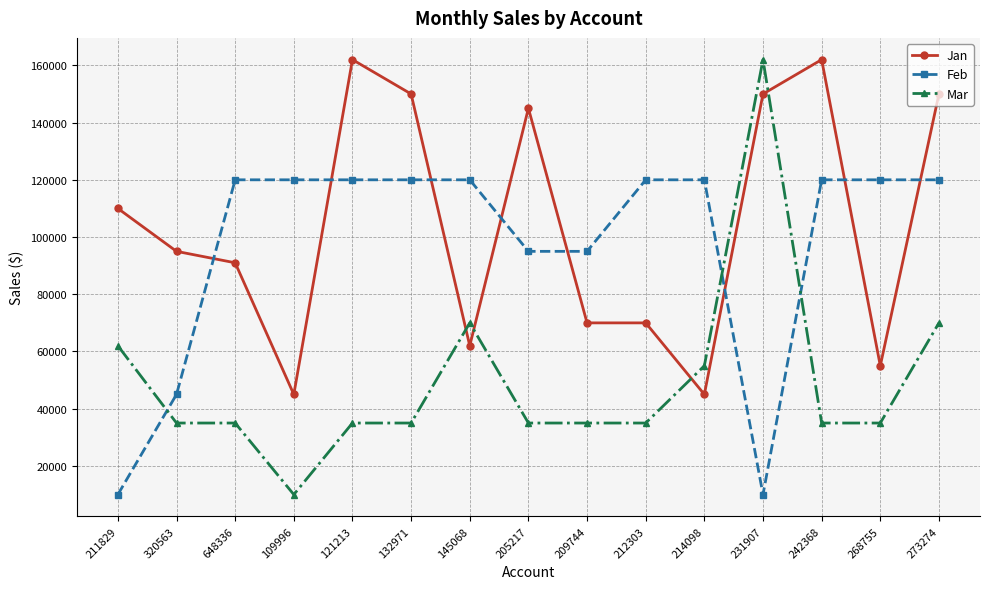

At 268755, list the series in order from smallest to largest.

Mar, Jan, Feb